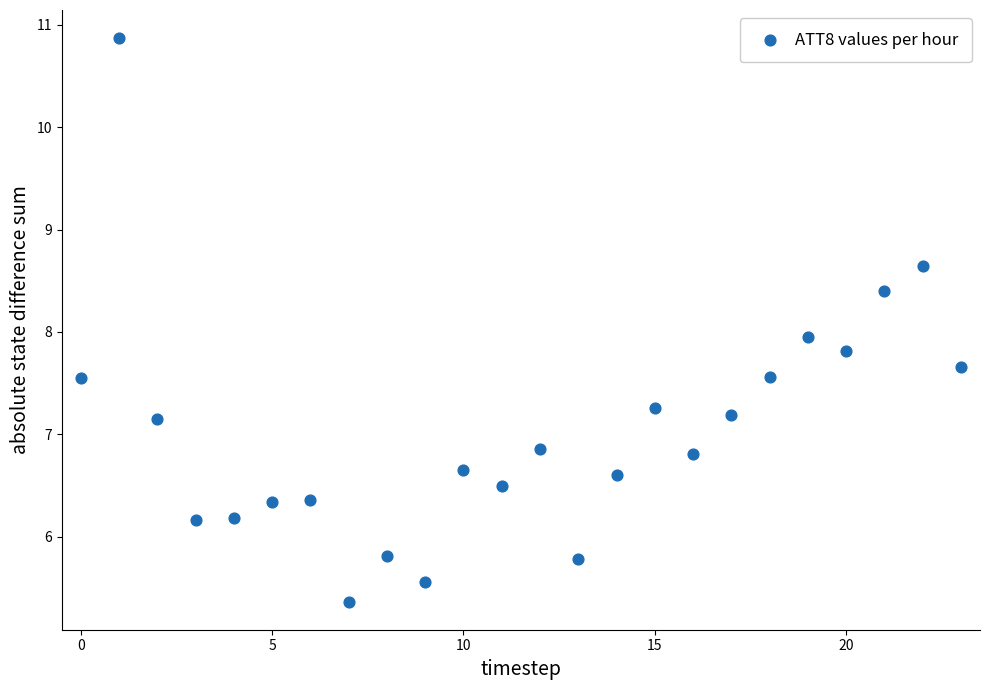

What is the range of Y values (max minus min)?

5.5